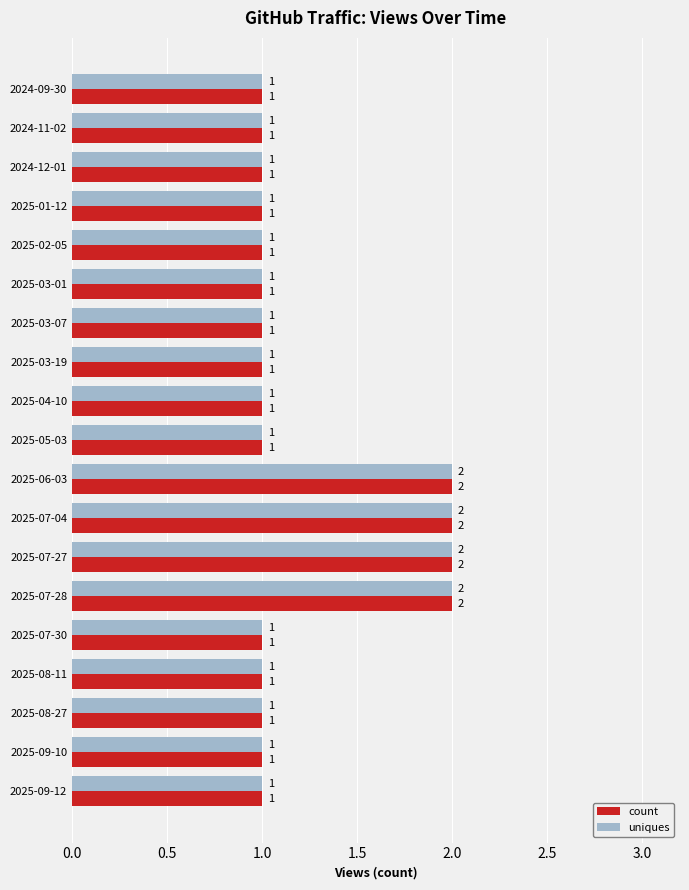

Count the uniques values in the range 1 to 2.

19